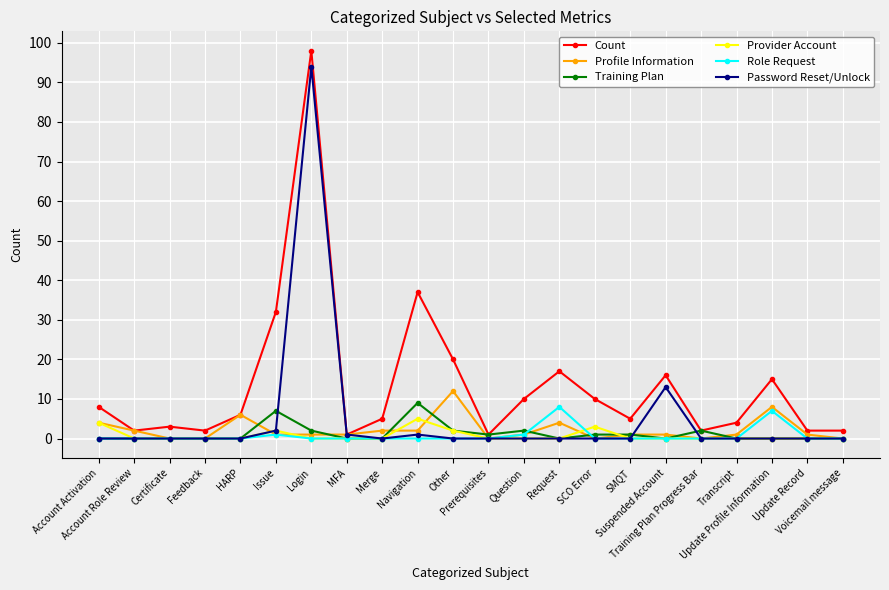

Reading left to right, transcribe all the data shown in this chart.

Count: Account Activation=8	Account Role Review=2	Certificate=3	Feedback=2	HARP=6	Issue=32	Login=98	MFA=1	Merge=5	Navigation=37	Other=20	Prerequisites=1	Question=10	Request=17	SCO Error=10	SMQT=5	Suspended Account=16	Training Plan Progress Bar=2	Transcript=4	Update Profile Information=15	Update Record=2	Voicemail message=2
Profile Information: Account Activation=4	Account Role Review=2	Certificate=0	Feedback=0	HARP=6	Issue=1	Login=1	MFA=1	Merge=2	Navigation=2	Other=12	Prerequisites=0	Question=1	Request=4	SCO Error=0	SMQT=1	Suspended Account=1	Training Plan Progress Bar=0	Transcript=1	Update Profile Information=8	Update Record=1	Voicemail message=0
Training Plan: Account Activation=0	Account Role Review=0	Certificate=0	Feedback=0	HARP=0	Issue=7	Login=2	MFA=0	Merge=0	Navigation=9	Other=2	Prerequisites=1	Question=2	Request=0	SCO Error=1	SMQT=1	Suspended Account=0	Training Plan Progress Bar=2	Transcript=0	Update Profile Information=0	Update Record=0	Voicemail message=0
Provider Account: Account Activation=4	Account Role Review=0	Certificate=0	Feedback=0	HARP=0	Issue=2	Login=0	MFA=0	Merge=0	Navigation=5	Other=2	Prerequisites=0	Question=0	Request=0	SCO Error=3	SMQT=0	Suspended Account=0	Training Plan Progress Bar=0	Transcript=0	Update Profile Information=0	Update Record=0	Voicemail message=0
Role Request: Account Activation=0	Account Role Review=0	Certificate=0	Feedback=0	HARP=0	Issue=1	Login=0	MFA=0	Merge=0	Navigation=0	Other=0	Prerequisites=0	Question=1	Request=8	SCO Error=0	SMQT=0	Suspended Account=0	Training Plan Progress Bar=0	Transcript=0	Update Profile Information=7	Update Record=0	Voicemail message=0
Password Reset/Unlock: Account Activation=0	Account Role Review=0	Certificate=0	Feedback=0	HARP=0	Issue=2	Login=94	MFA=1	Merge=0	Navigation=1	Other=0	Prerequisites=0	Question=0	Request=0	SCO Error=0	SMQT=0	Suspended Account=13	Training Plan Progress Bar=0	Transcript=0	Update Profile Information=0	Update Record=0	Voicemail message=0